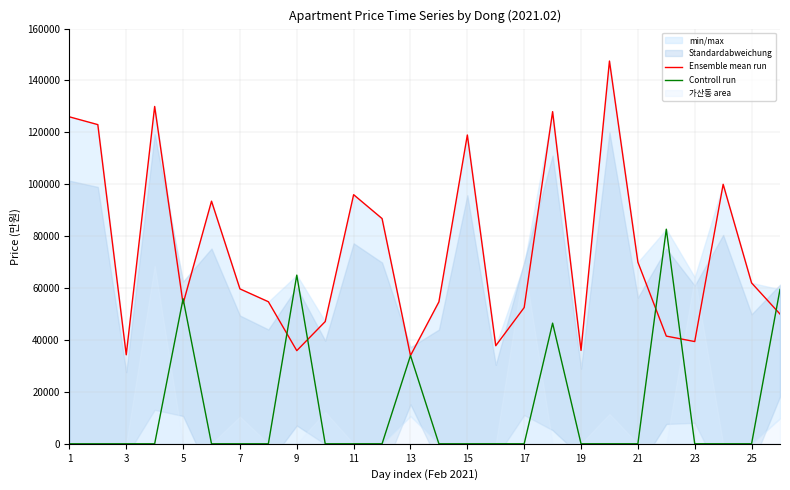

What is the difference between the maximum and second lowest values in the Ensemble mean run series?

113200